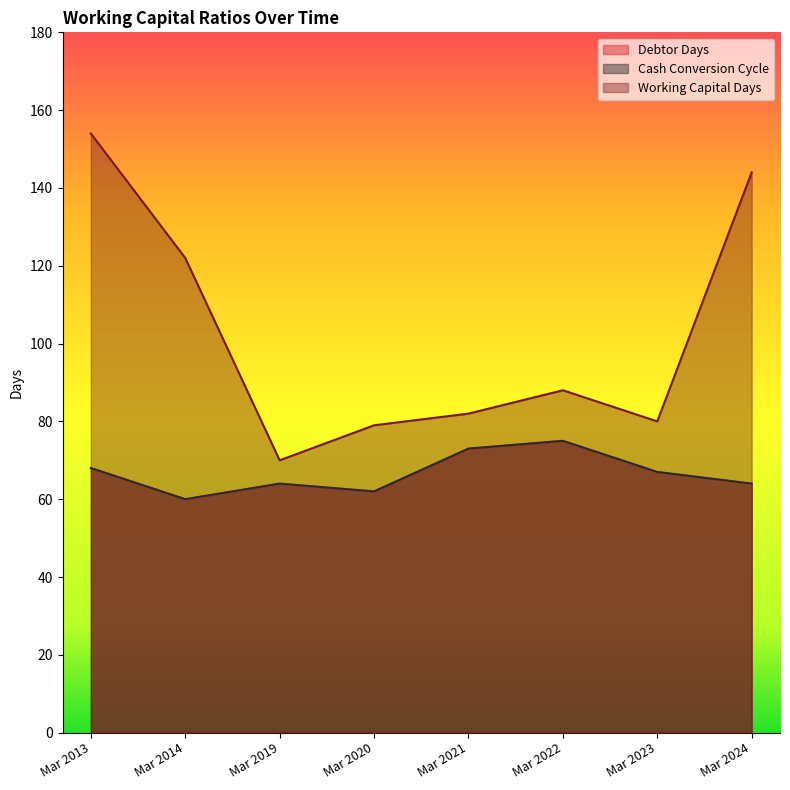

Where is Cash Conversion Cycle nearest to the value 67?

Mar 2023